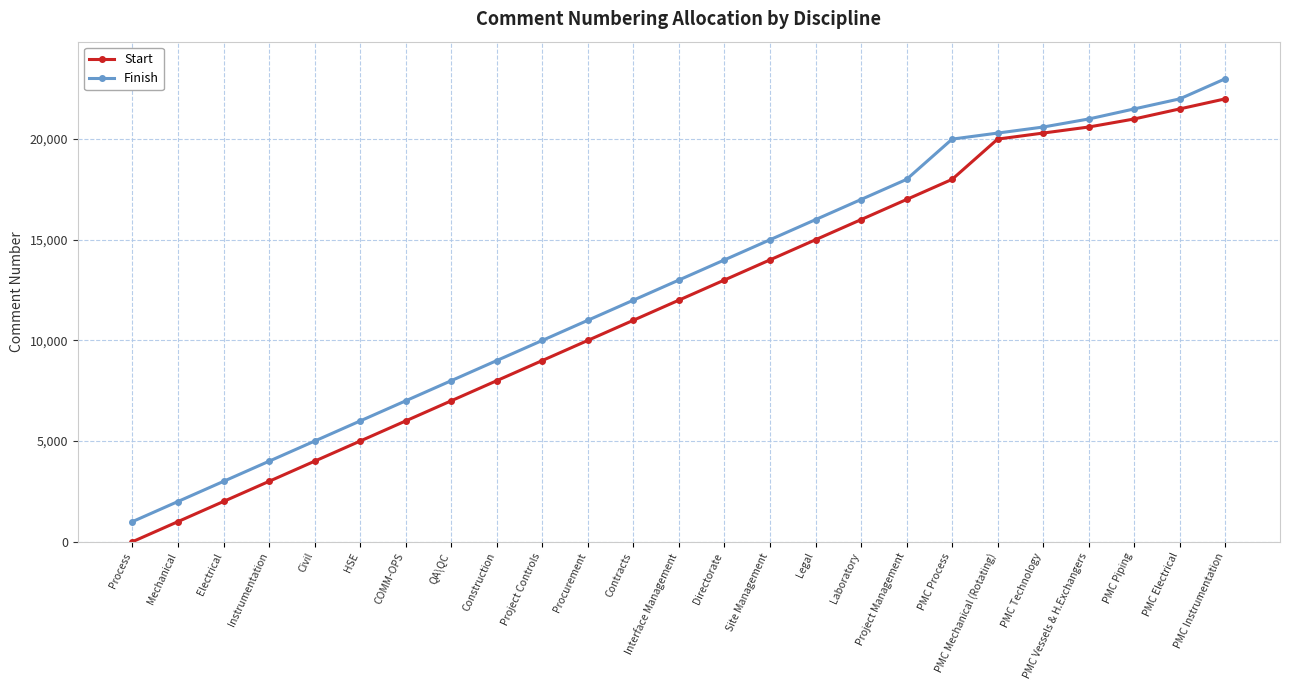

The value of Start at PMC Process is 18001. True or false?

True